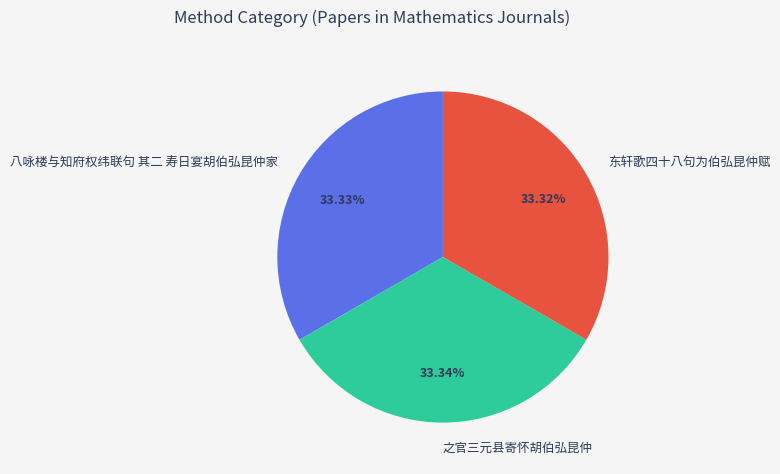

How many slices are in this pie chart?

3